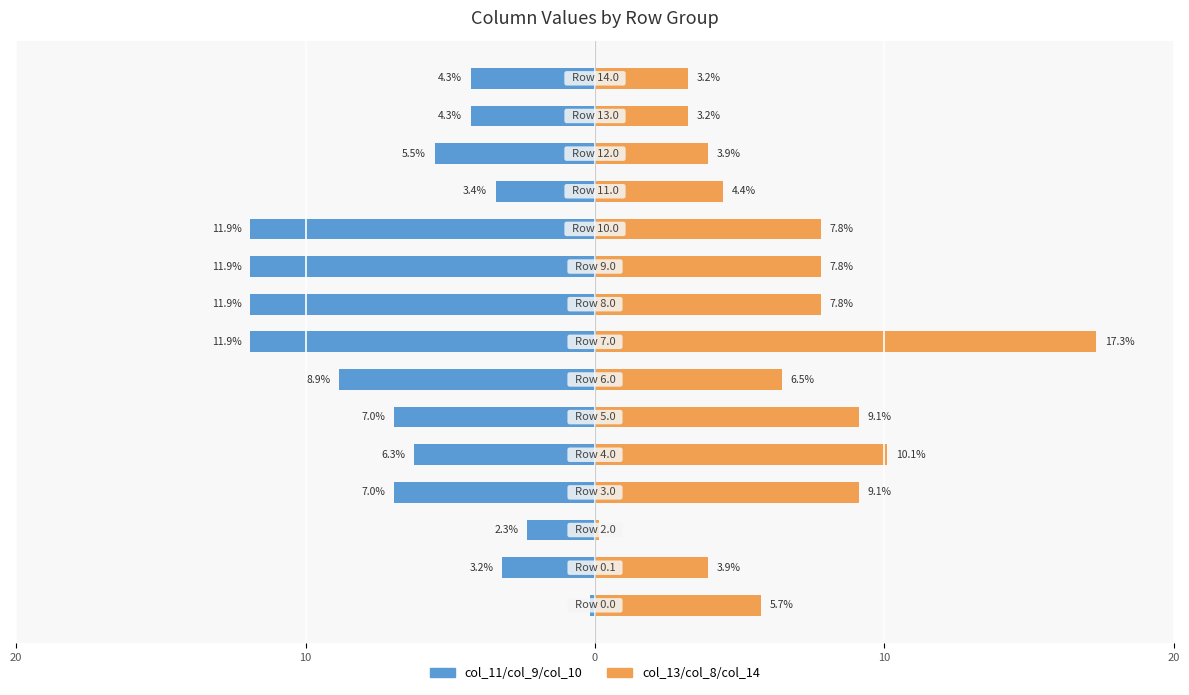

What is the difference between the maximum and minimum values in the col_13/col_8/col_14 (right) series?

17.2